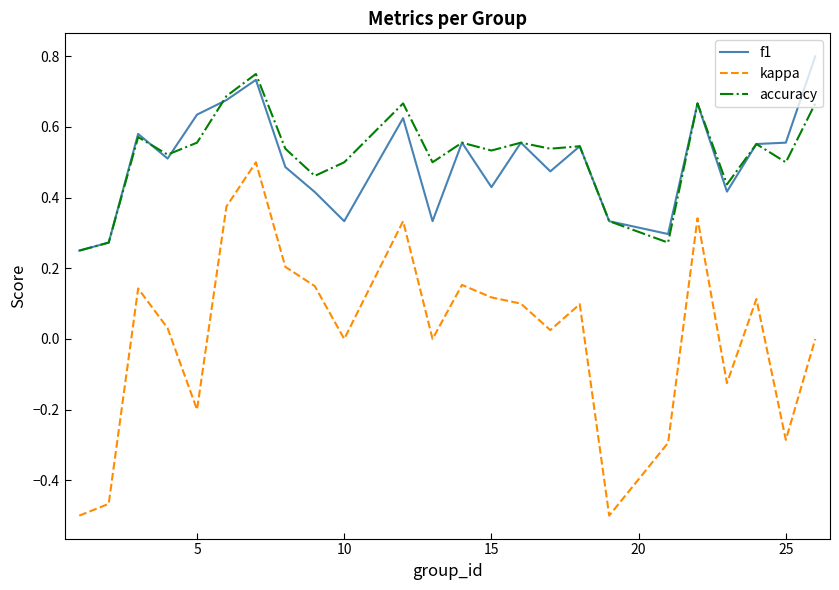

Which series has the widest spread of values?

kappa